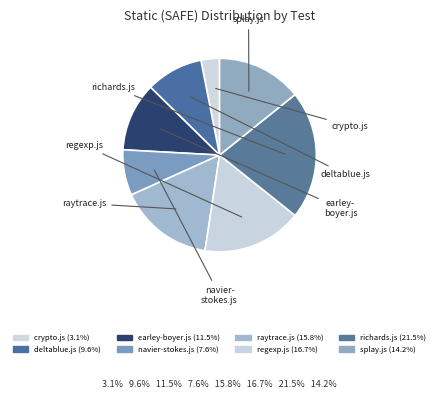

How many segments does this pie chart have?

8